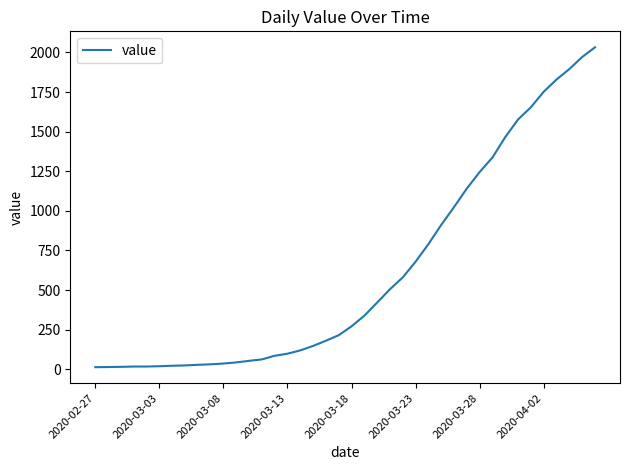

What is the maximum value shown in the chart?

2032